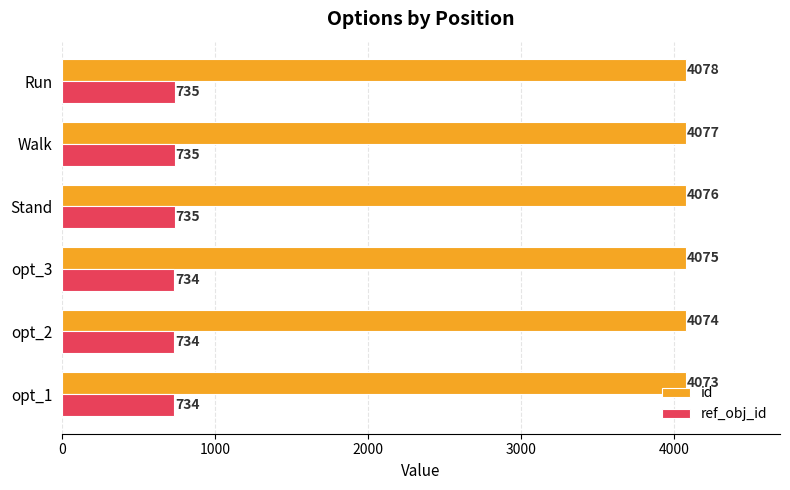

How many data points in id are less than 4076?

3